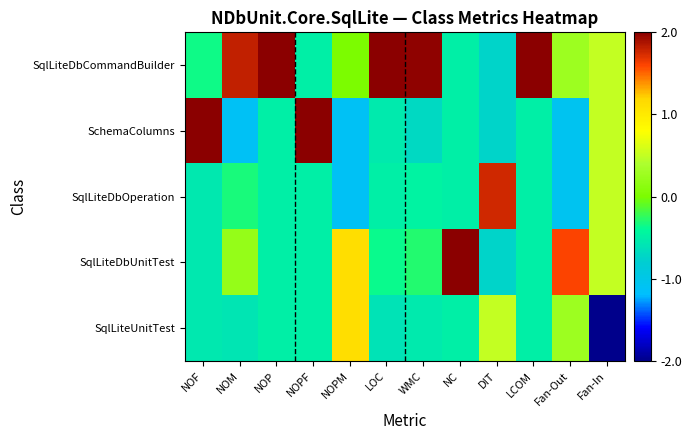

Which series has the largest total across all categories?

SqlLiteDbCommandBuilder